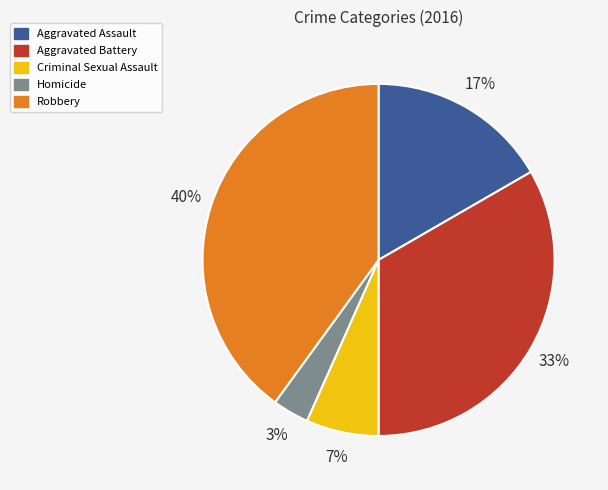

Which slice is the smallest?

Homicide